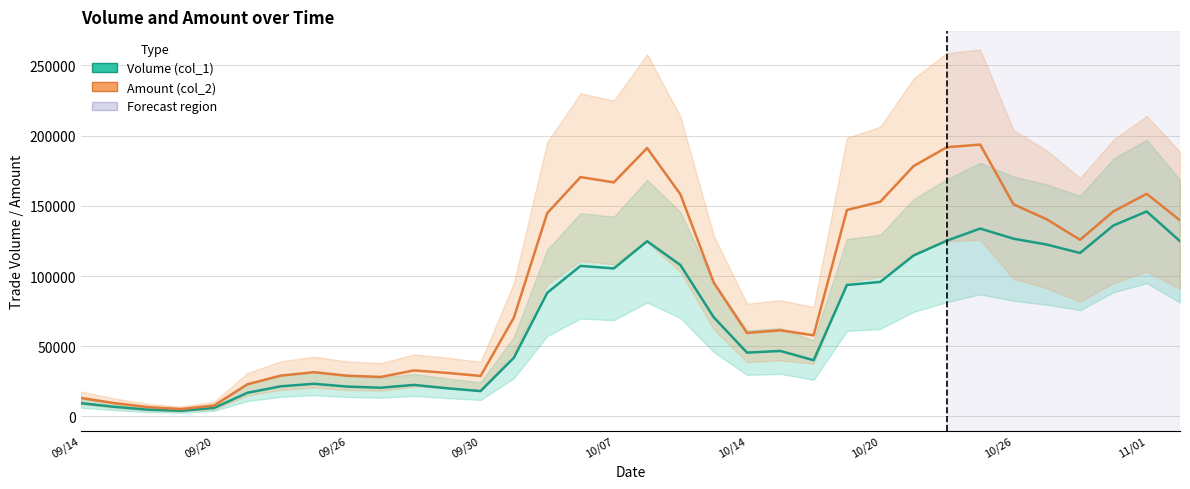

What are all the series names shown in the legend?

Volume (col_1), Amount (col_2)